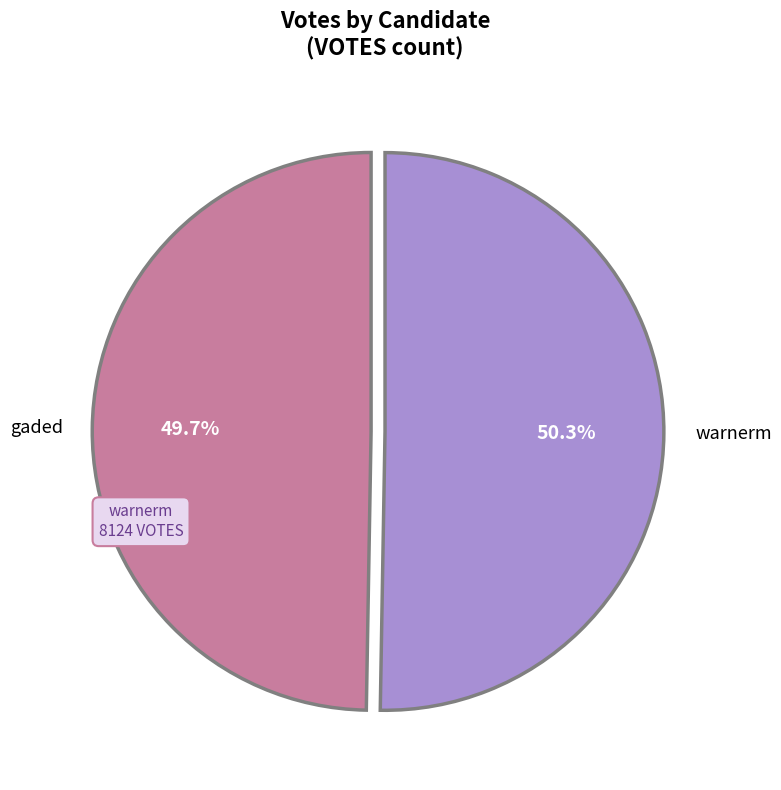

To the nearest percent, what percentage of the pie is warnerm?

50%